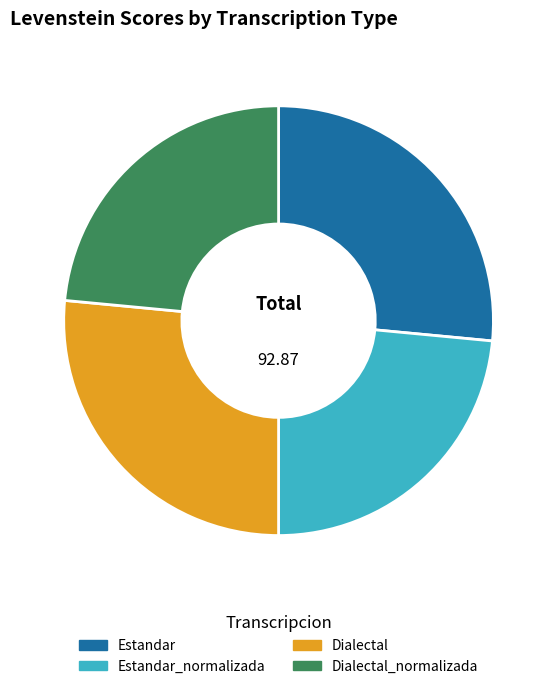

Is there a majority slice in this chart?

No